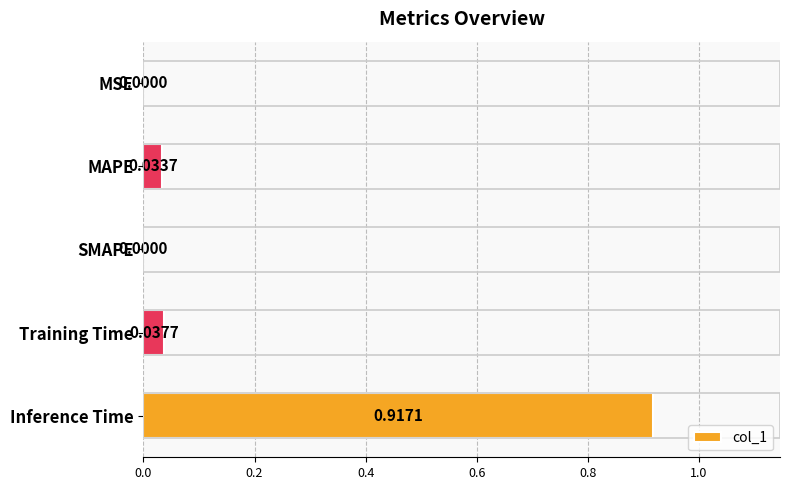

What is the sum of all values?

1.0